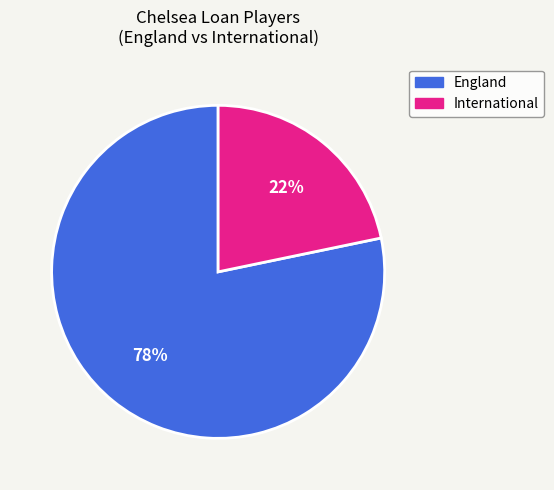

Is there a majority slice in this chart?

Yes